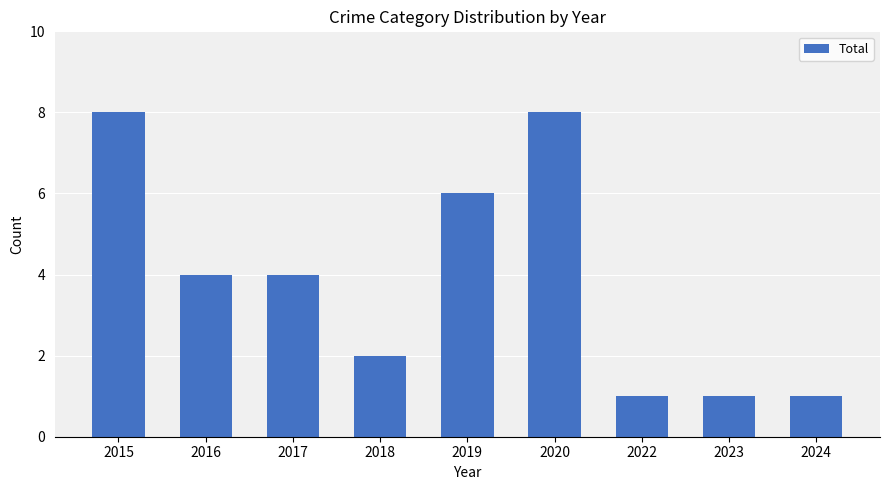

What is the greatest value displayed?

8